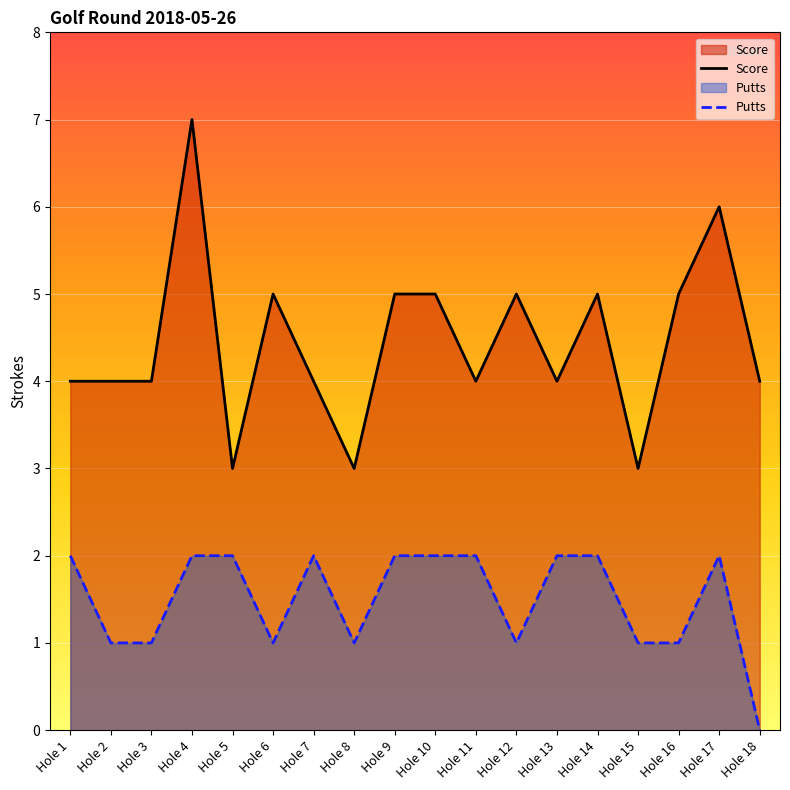

Which series has the largest total across all categories?

Score